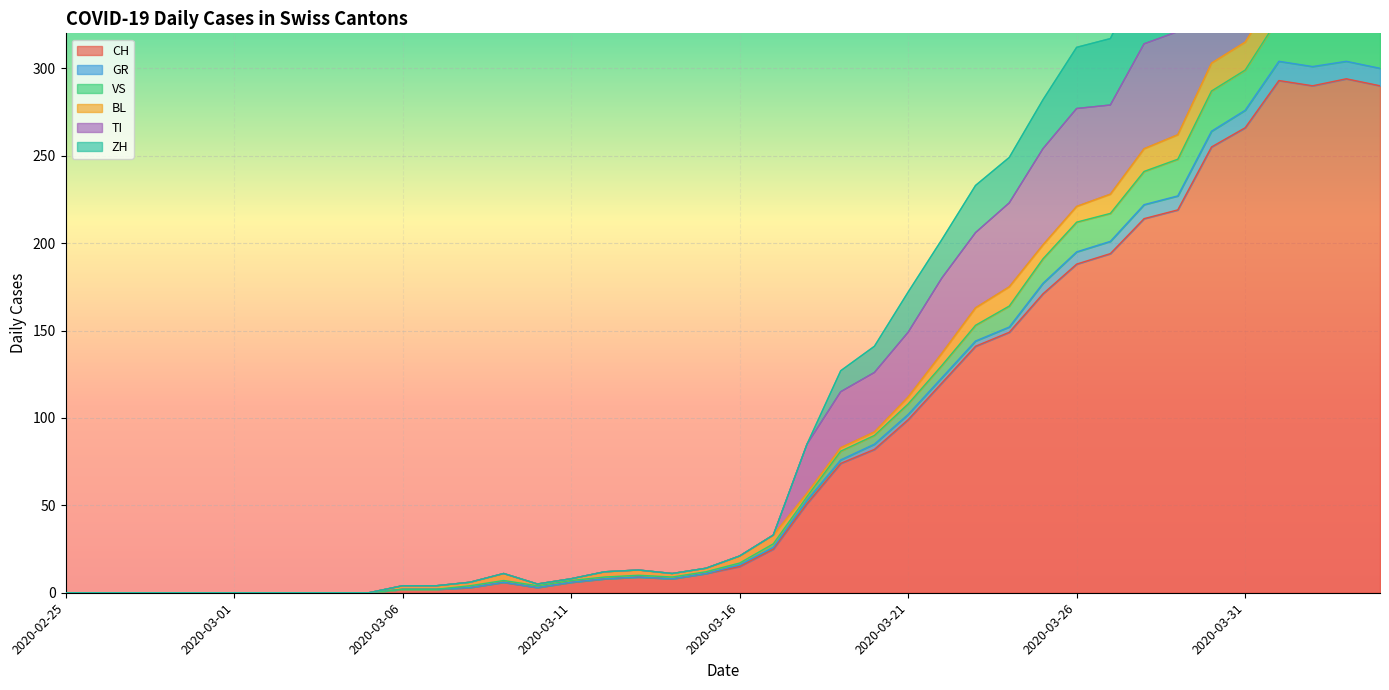

What is the label of the 25th point from the right?

2020-03-11